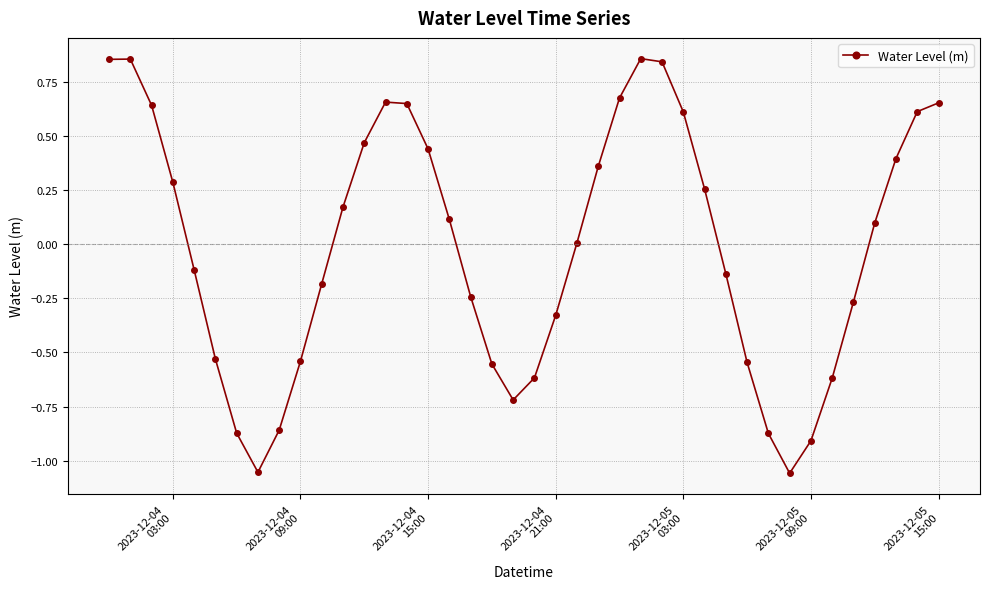

What is the difference between the maximum and minimum values?

1.9